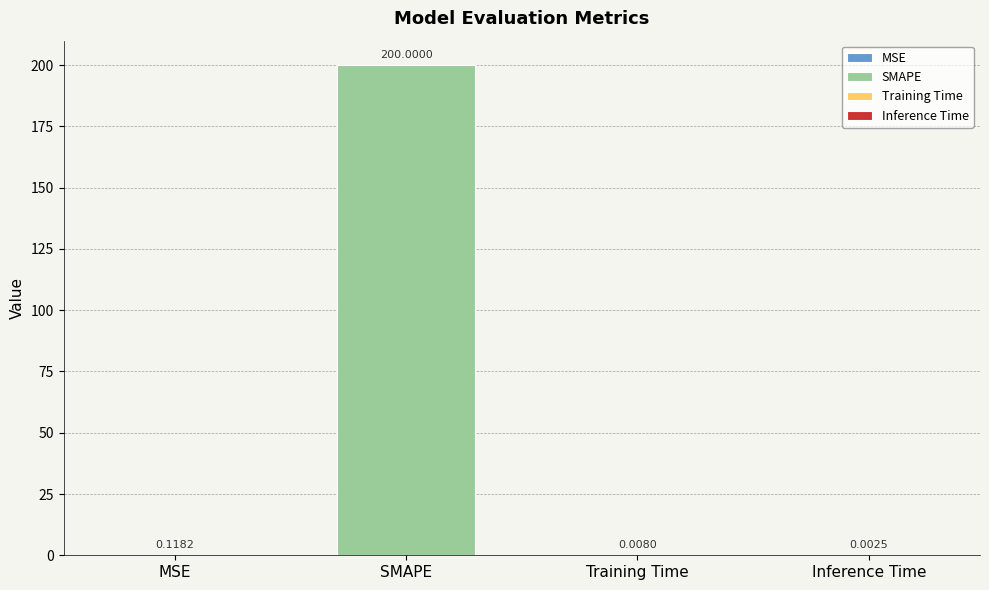

At which label is the value closest to 100?

MSE